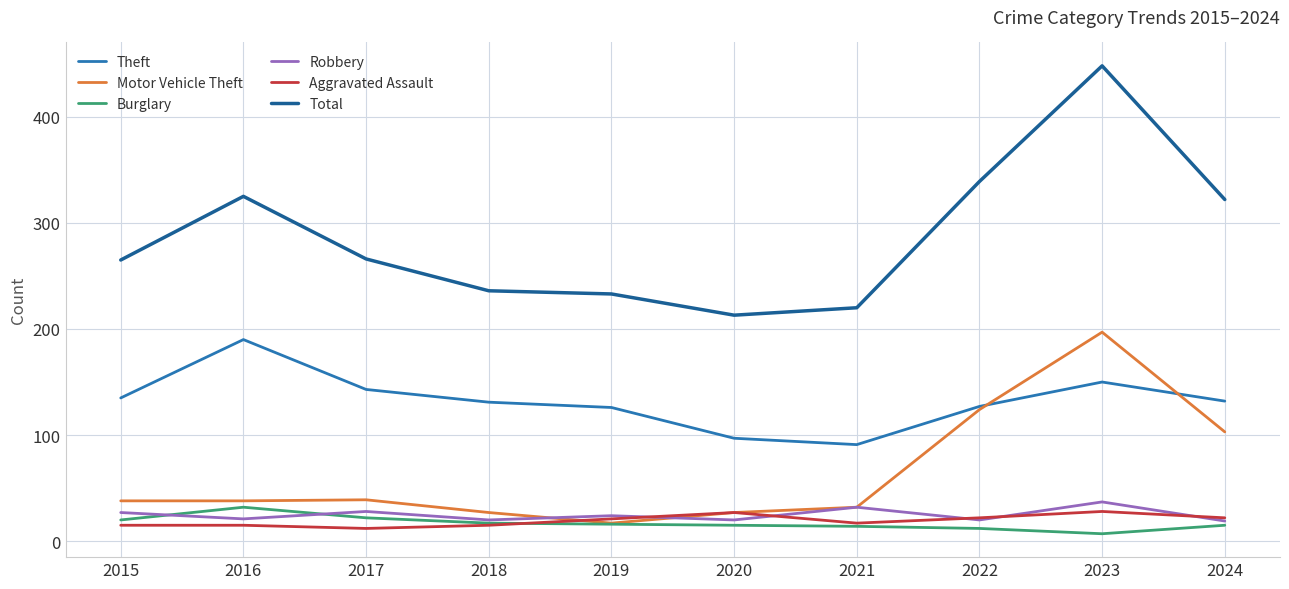

What is the highest value of the Motor Vehicle Theft series?

197